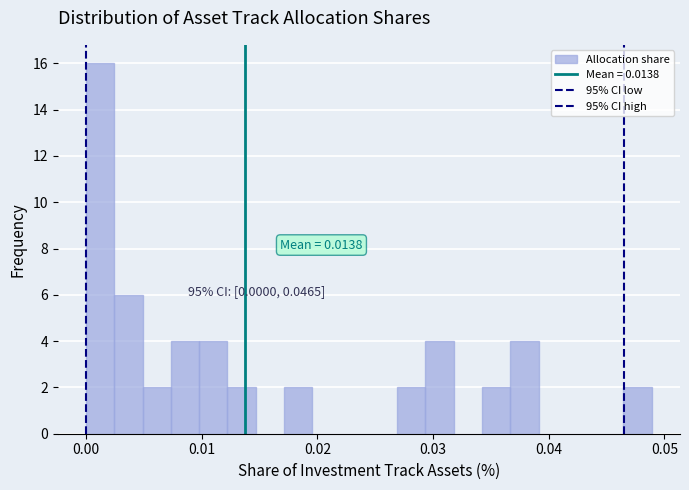

Read against the x-axis, roughly where is the centre of the tallest bar?

0.001